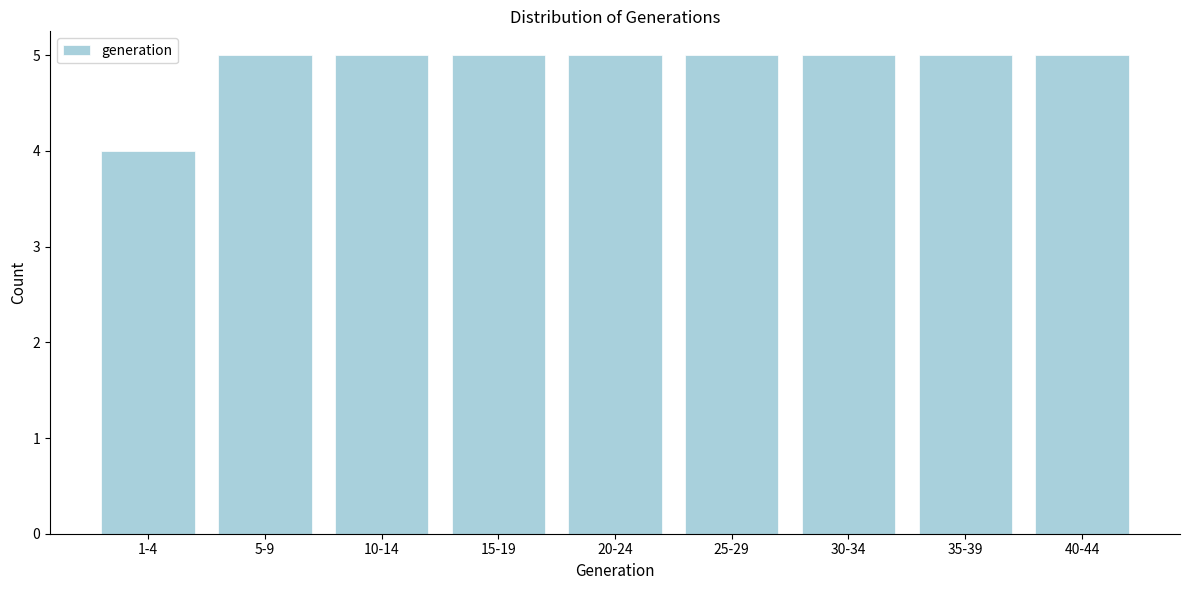

Reading left to right, list all the values displayed in this chart.

4	5	5	5	5	5	5	5	5